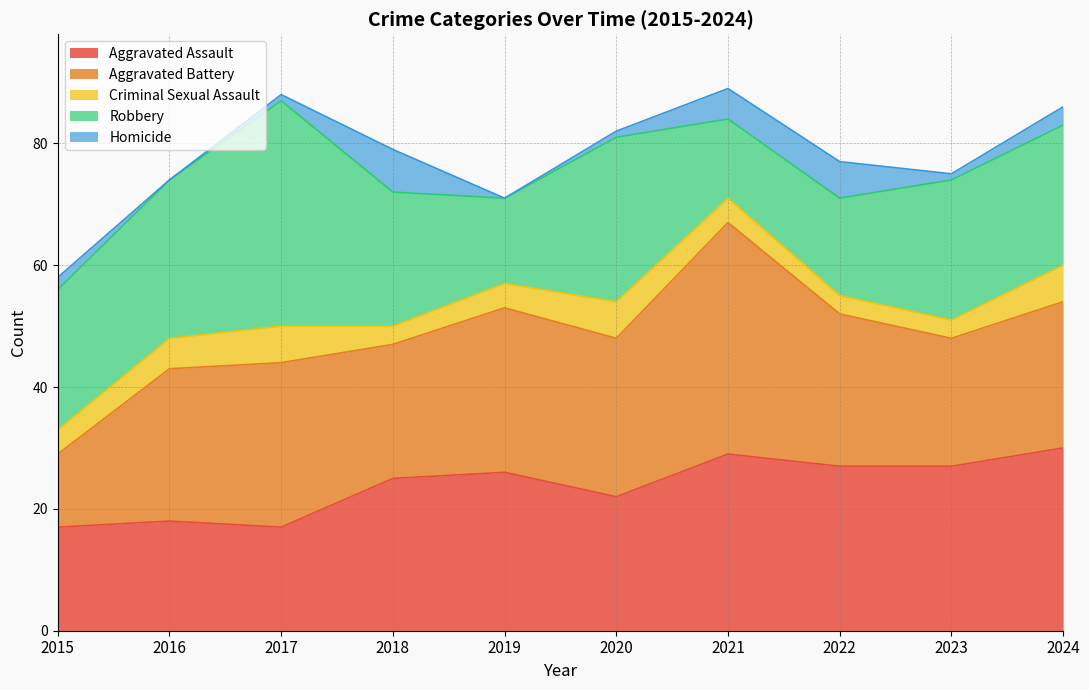

How many lines are shown in the chart?

5